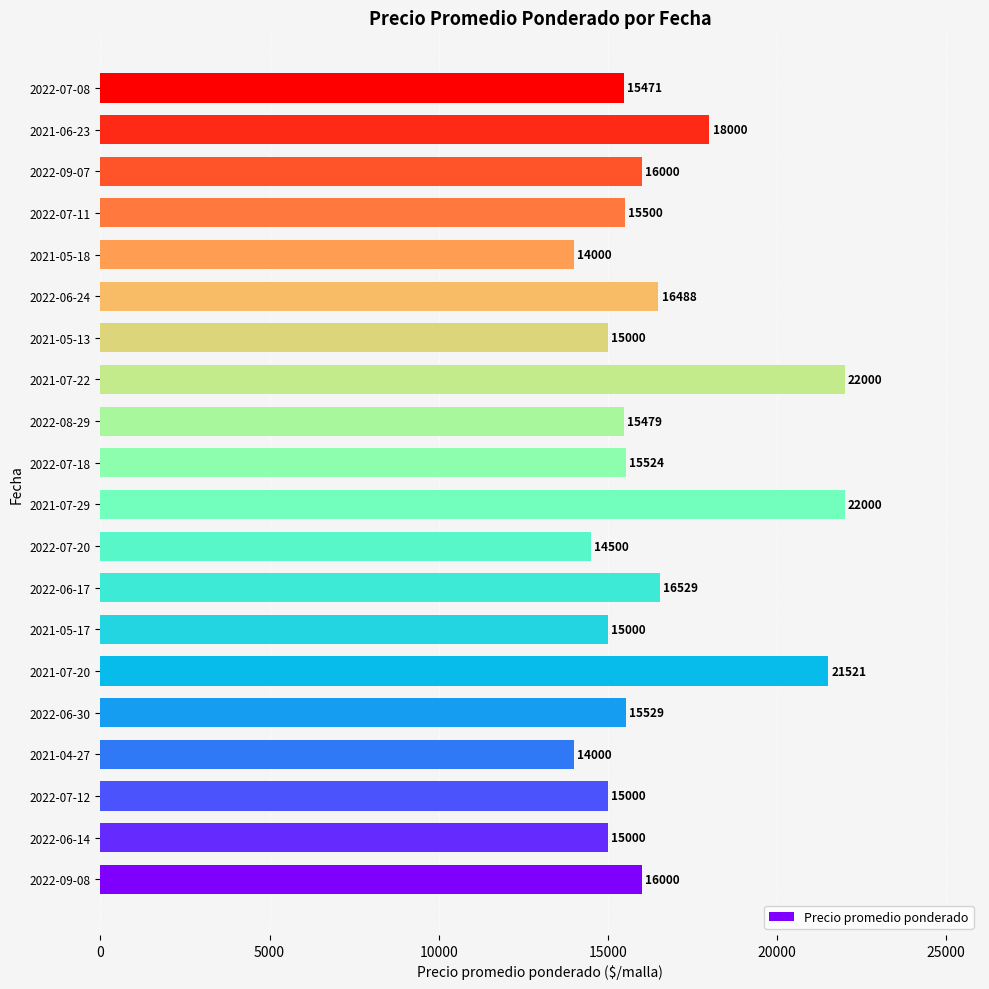

What is the change in value from 2022-07-11 to 2021-06-23?

+2500